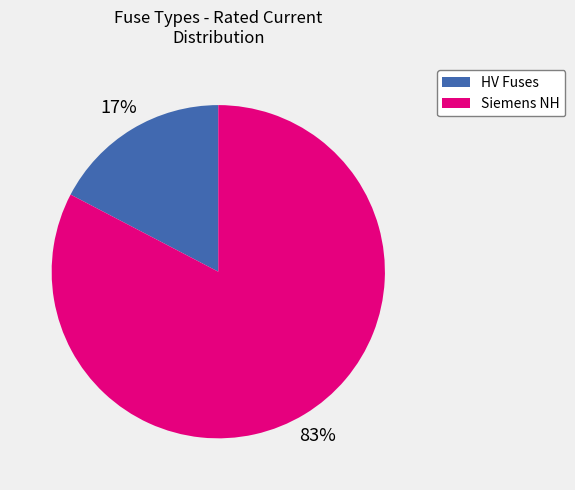

Count the number of slices in the pie.

2